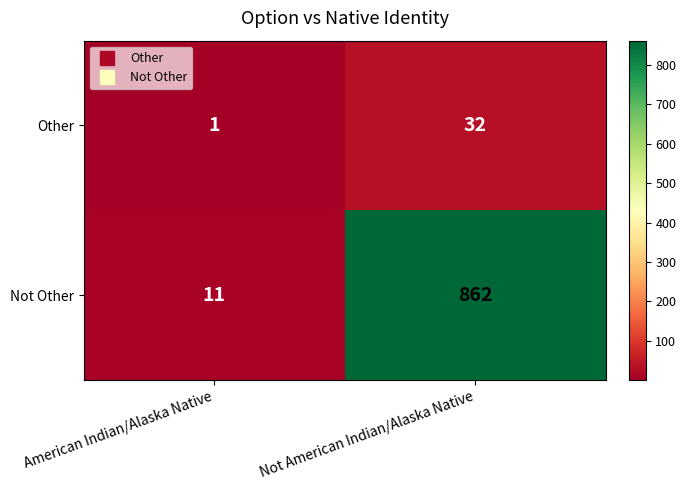

Which series has the widest spread of values?

Not Other